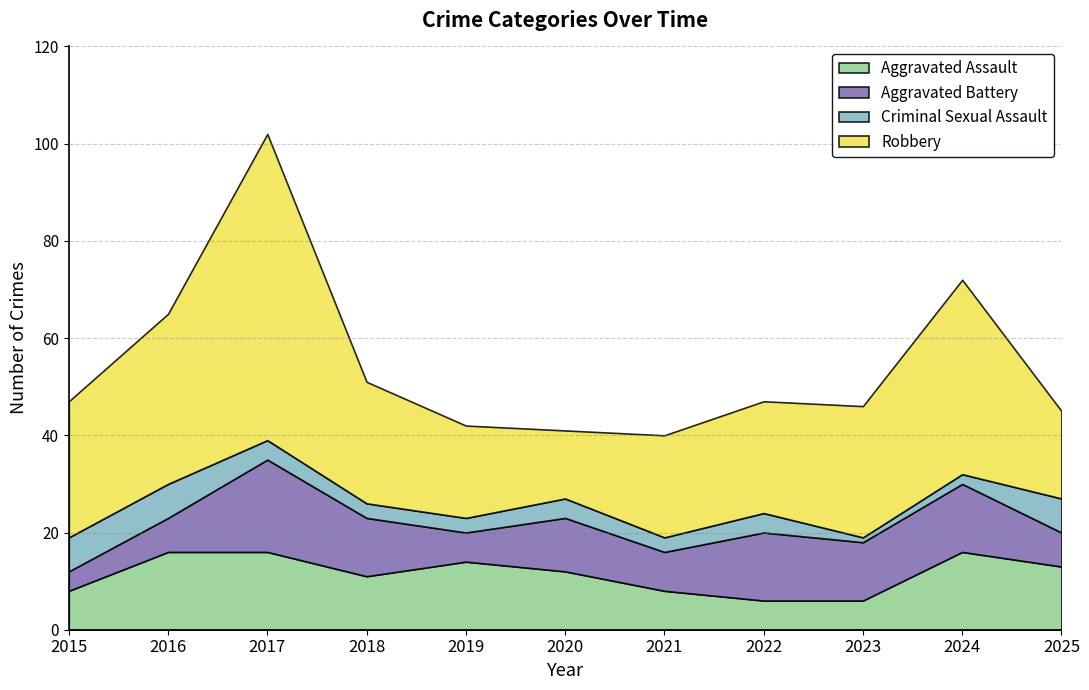

Is it true that Aggravated Battery equals 12 at 2018?

True